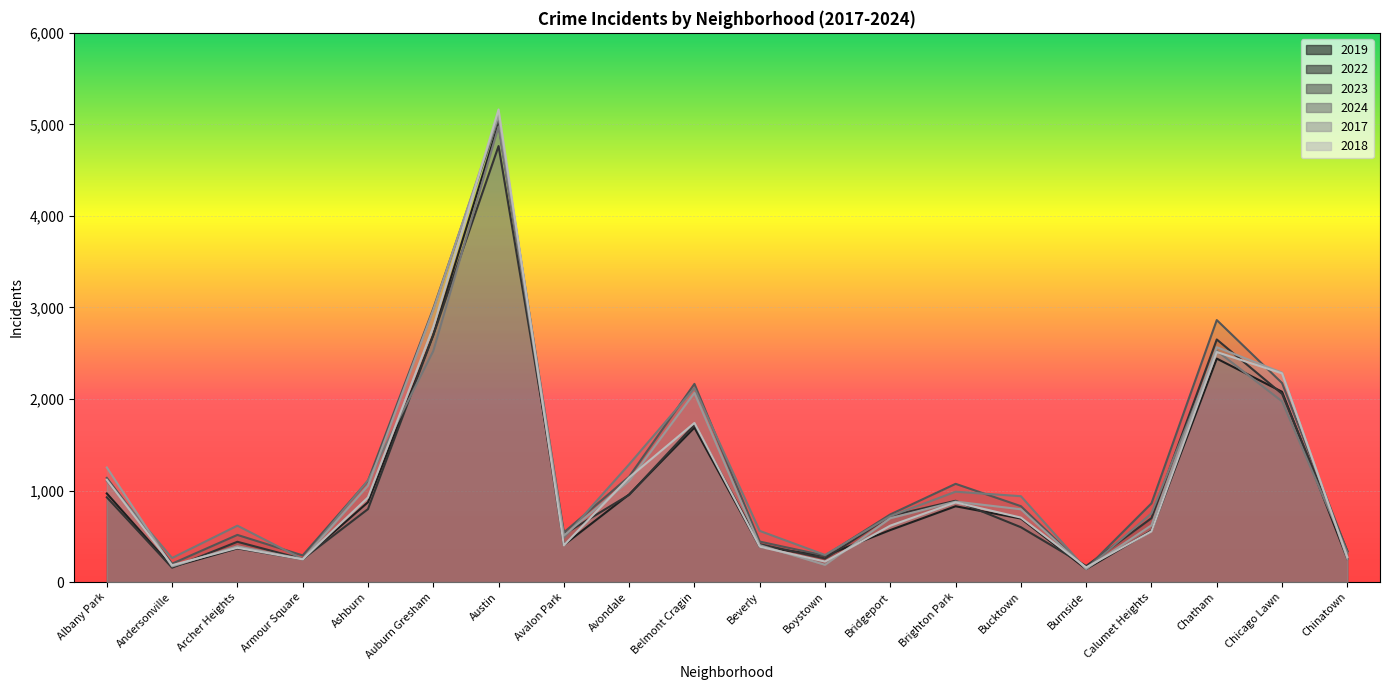

True or false: 2018 has a value of 273 at Chinatown.

True